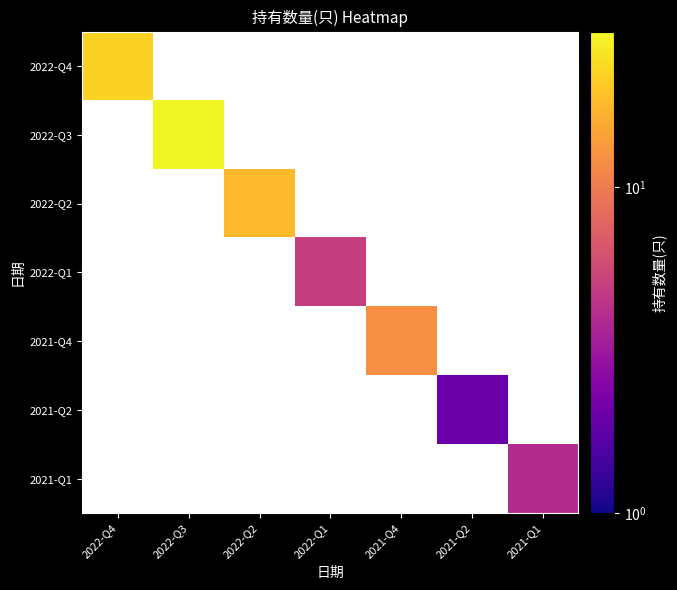

How many data points does each series have?

7